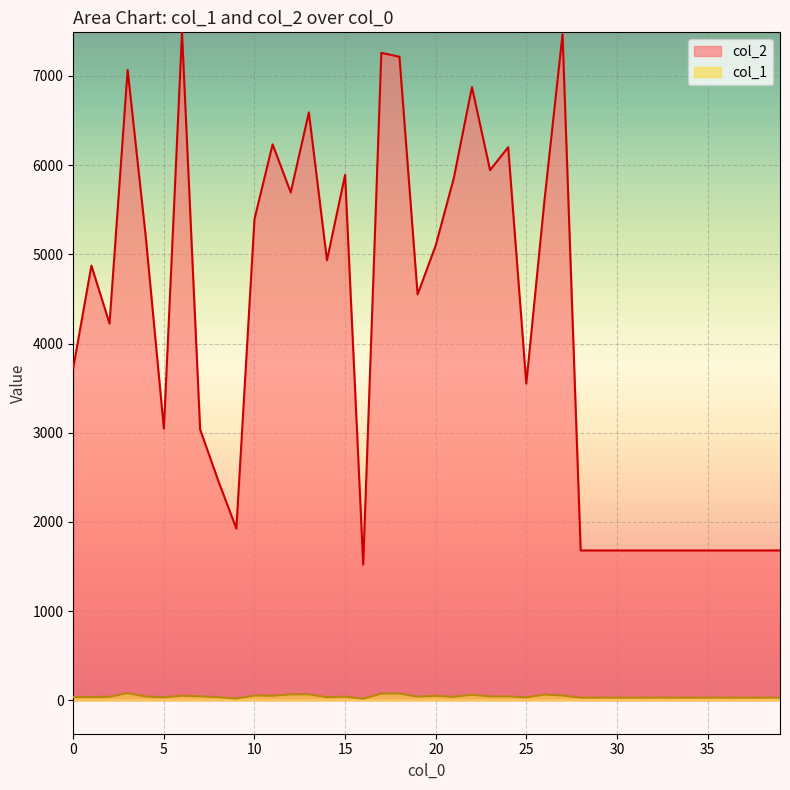

True or false: col_1 and col_2 cross at least once.

False